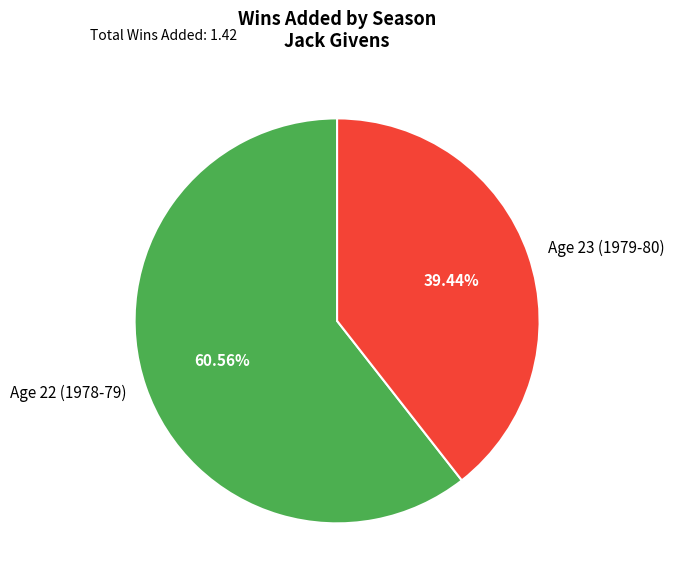

To the nearest percent, what portion does Age 22 (1978-79) represent?

61%